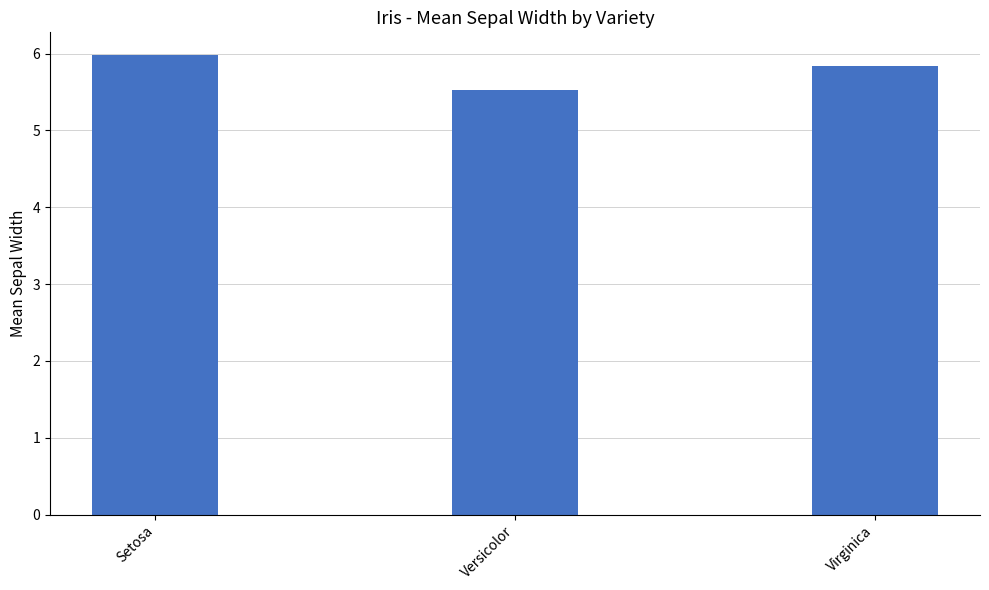

How many bars are there in total?

3